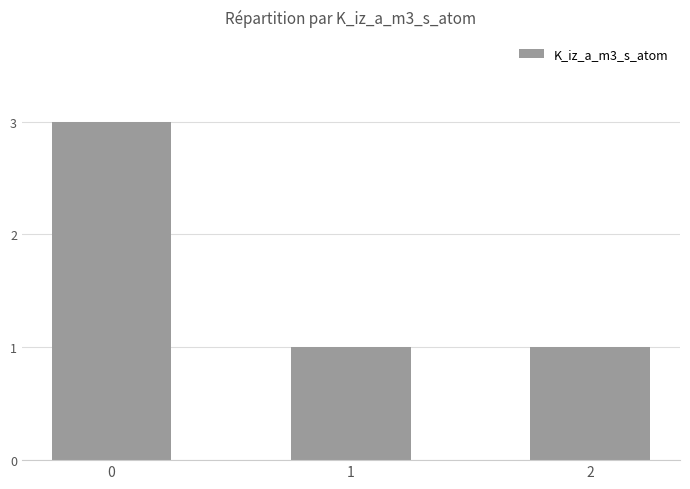

The value at 2 is 0. True or false?

False